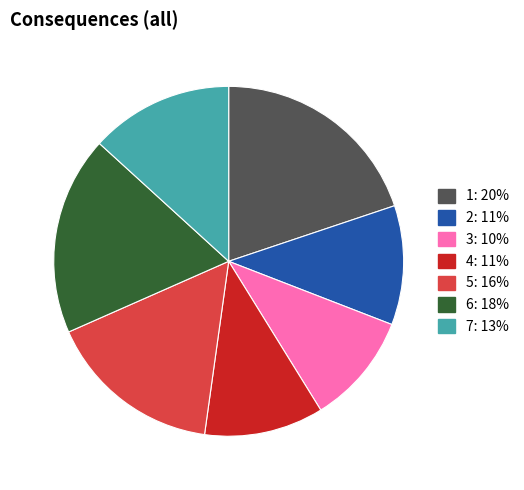

Count the number of slices in the pie.

7